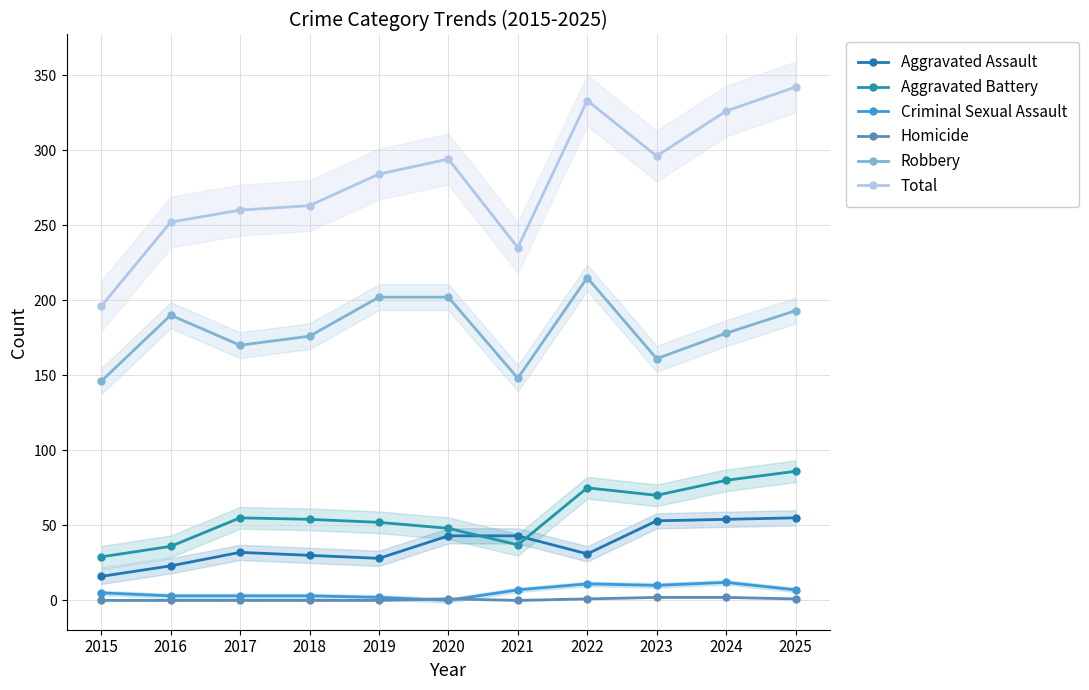

List the series in order of their peak value, lowest first.

Homicide, Criminal Sexual Assault, Aggravated Assault, Aggravated Battery, Robbery, Total